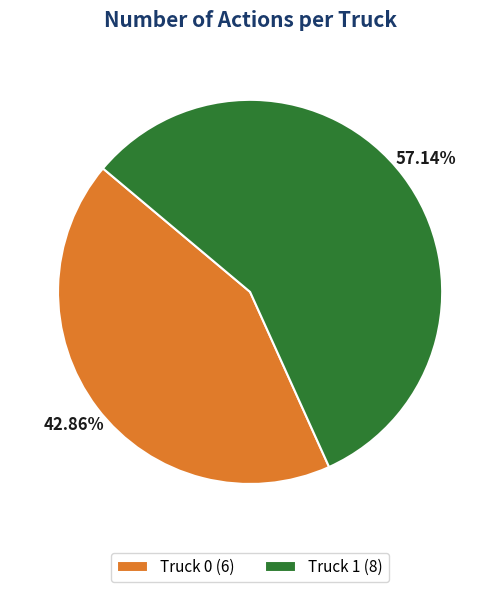

What is the smallest slice in the pie chart?

Truck 0